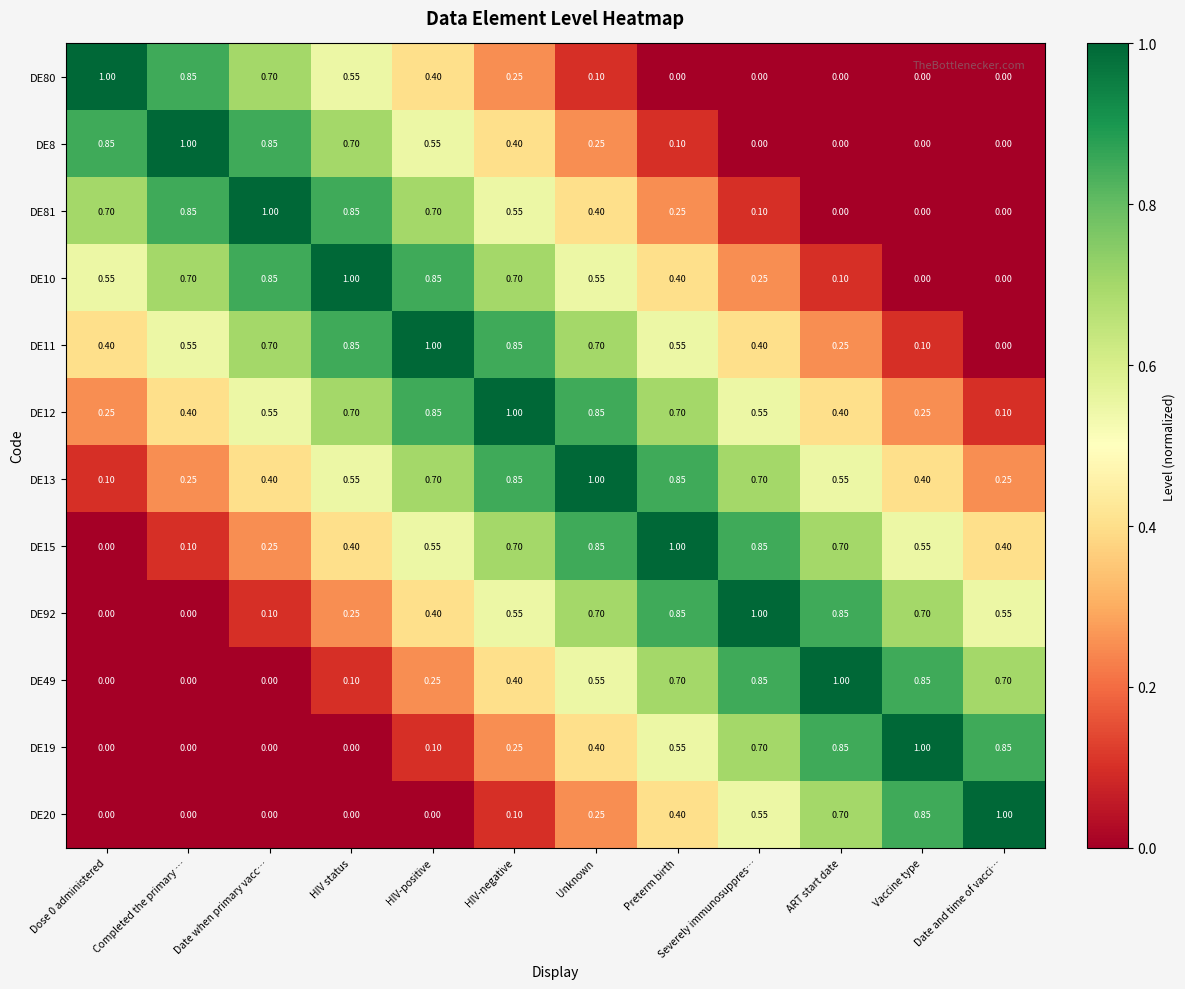

At which label does DE81 reach its peak?

Date when primary vacc…